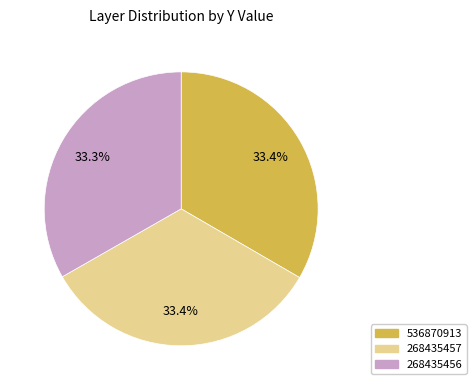

How many segments does this pie chart have?

3